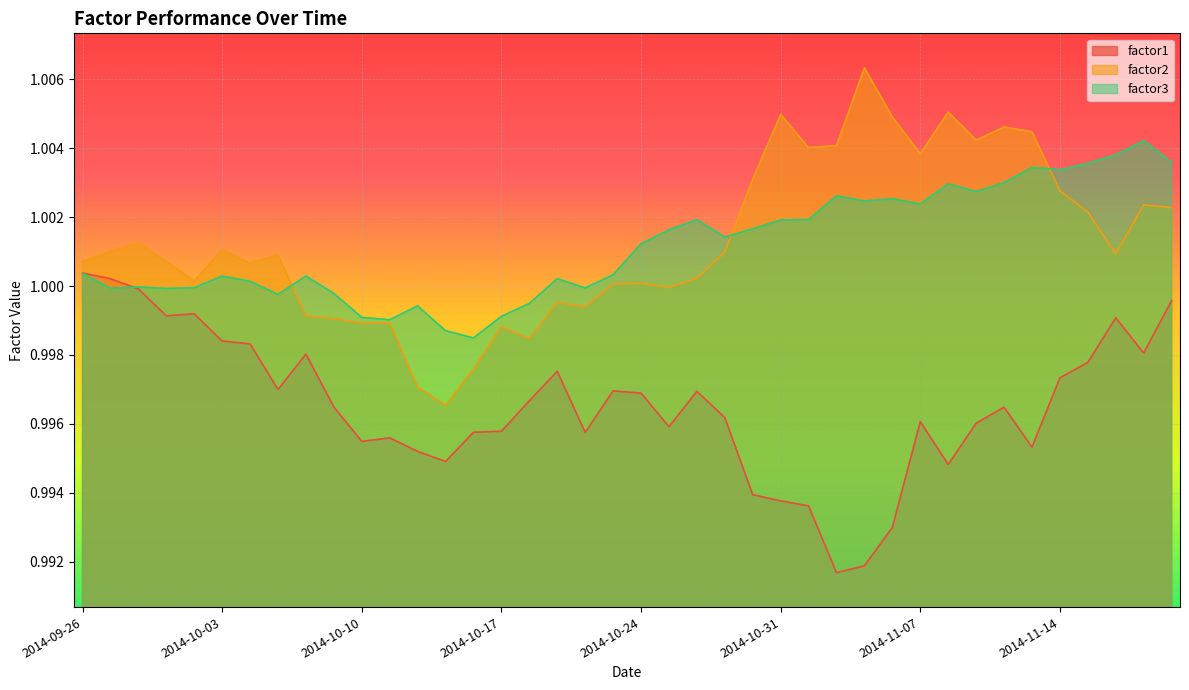

What is the label of the 10th point from the left?

2014-10-09